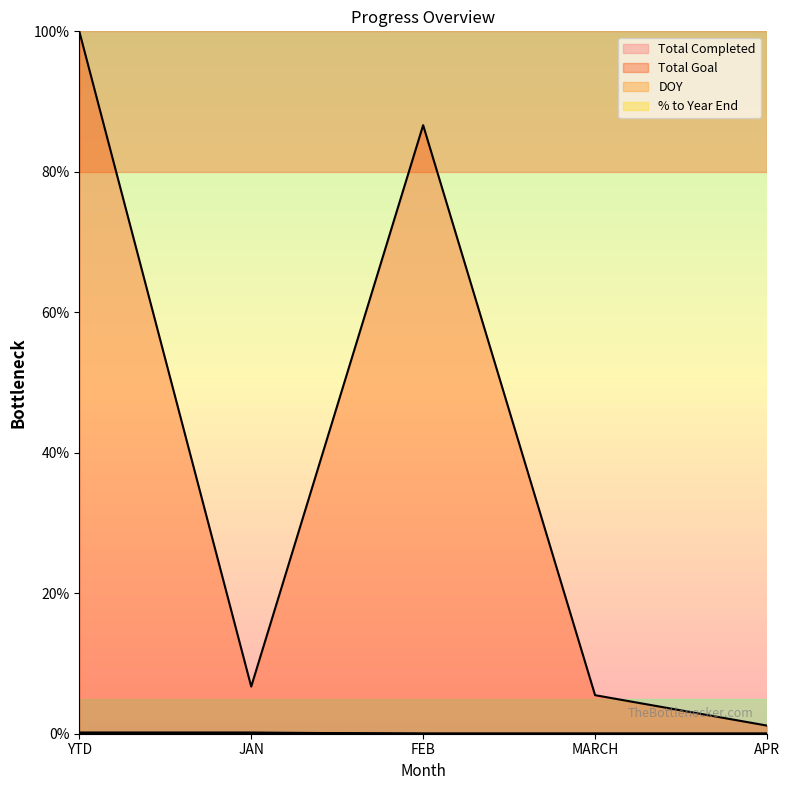

What is the difference between the maximum and second lowest values in the Total Goal series?

94.5